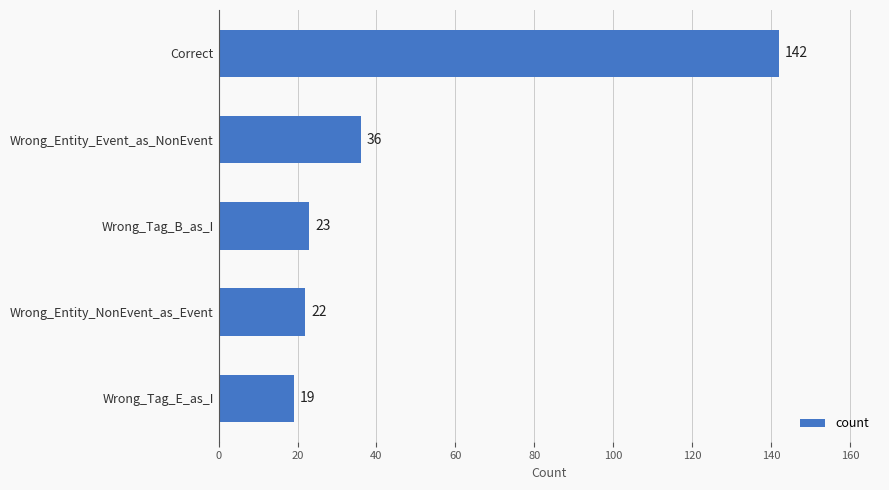

Is it true that the value at Wrong_Tag_B_as_I is 23?

True